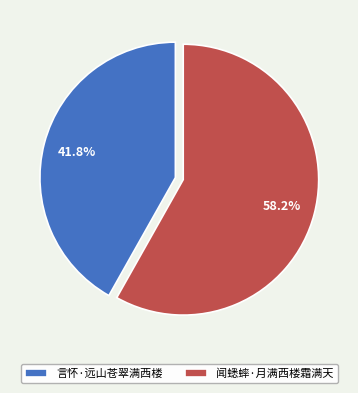

True or false: 言怀·远山苍翠满西楼 accounts for 30% of the total.

False